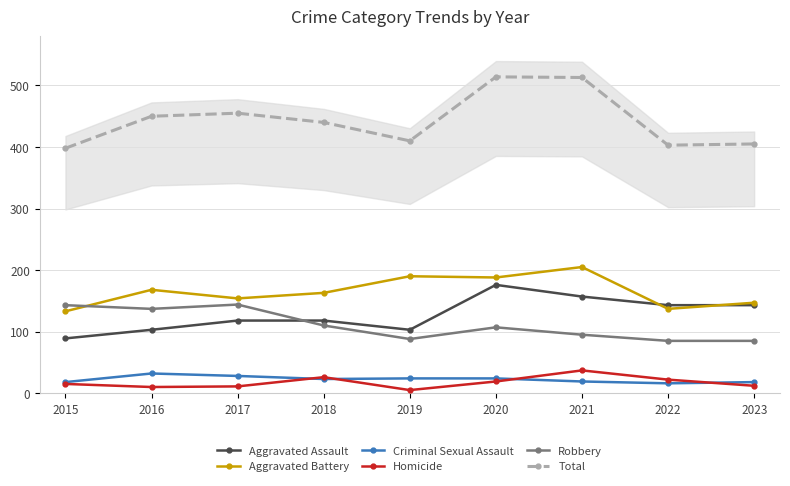

The Robbery series shows 137 at 2016. True or false?

True